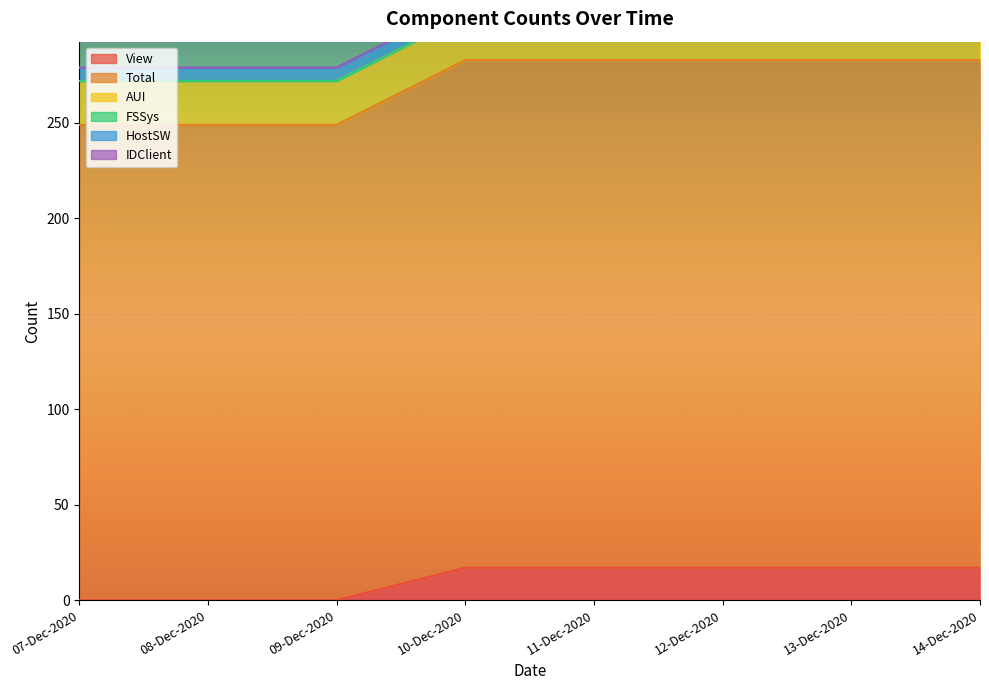

What is the total value across all series at 09-Dec-2020?

279